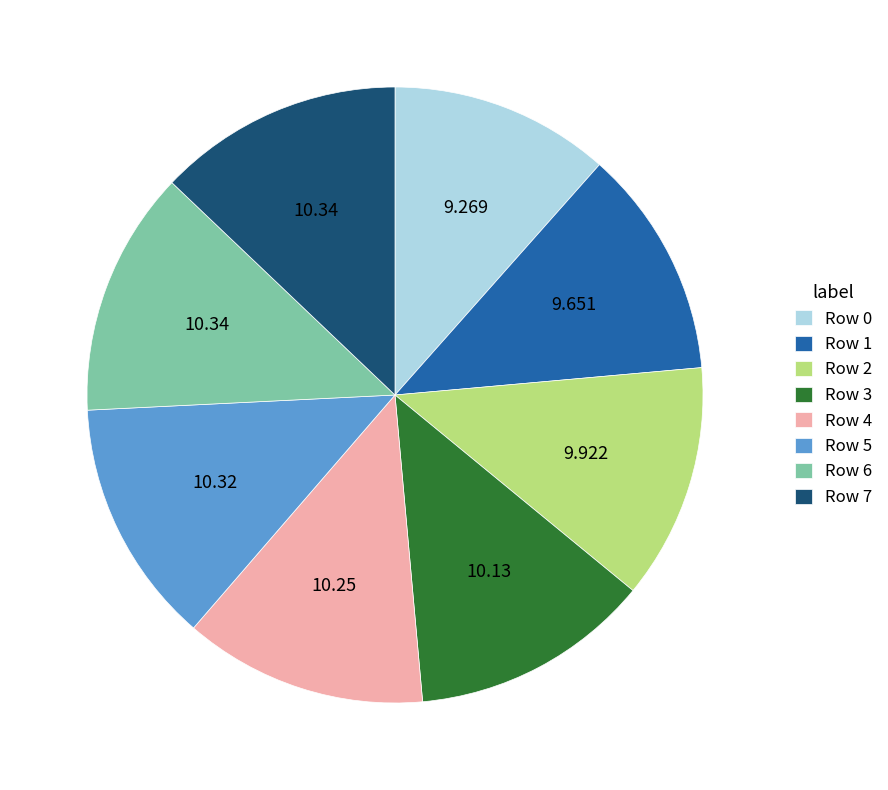

Do Row 7 and Row 4 together represent more than half of the pie?

No